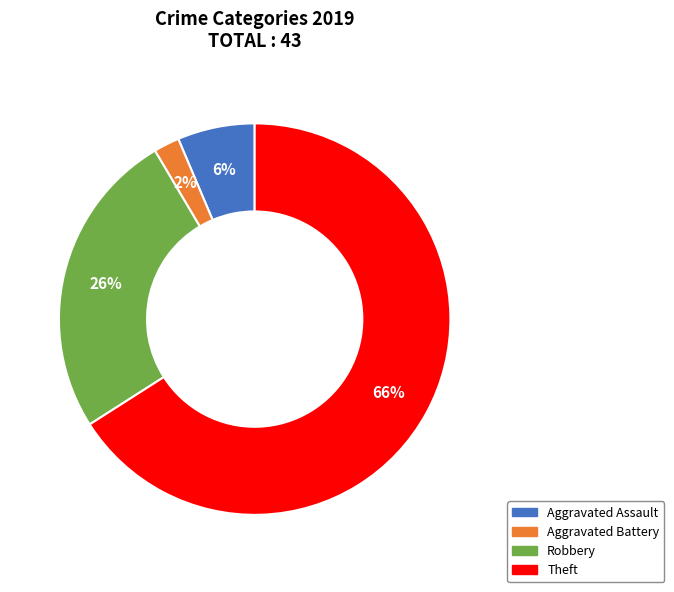

How many slices are in this pie chart?

4